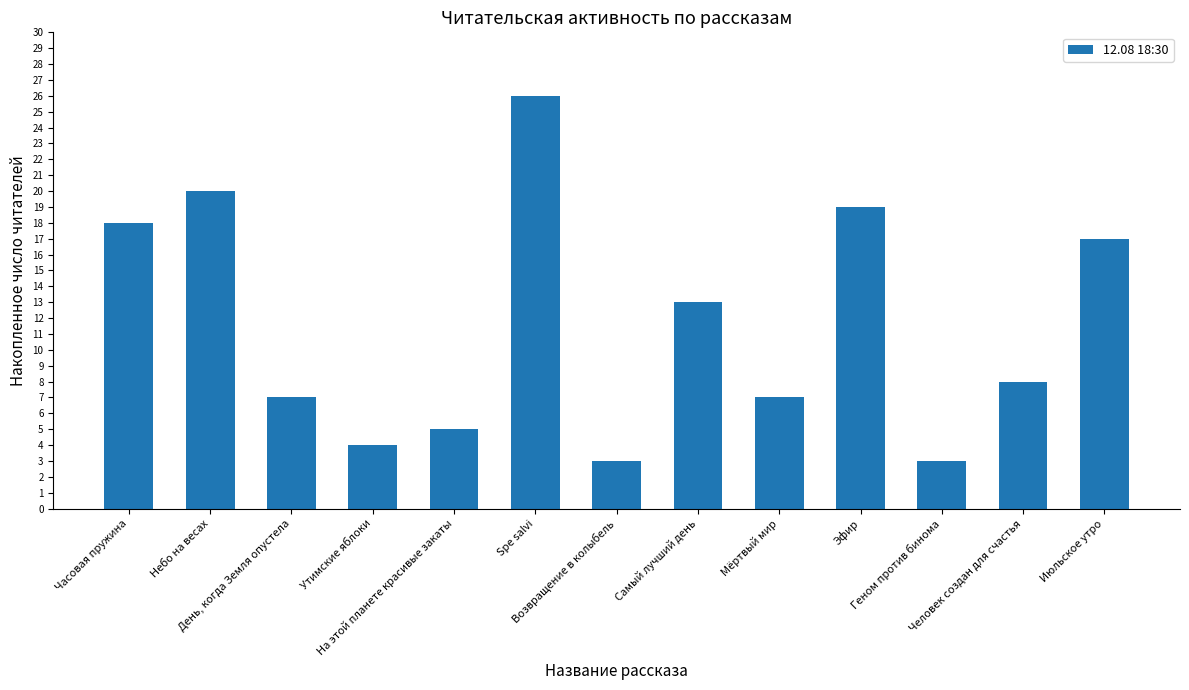

What is the difference between the maximum and second lowest values?

23